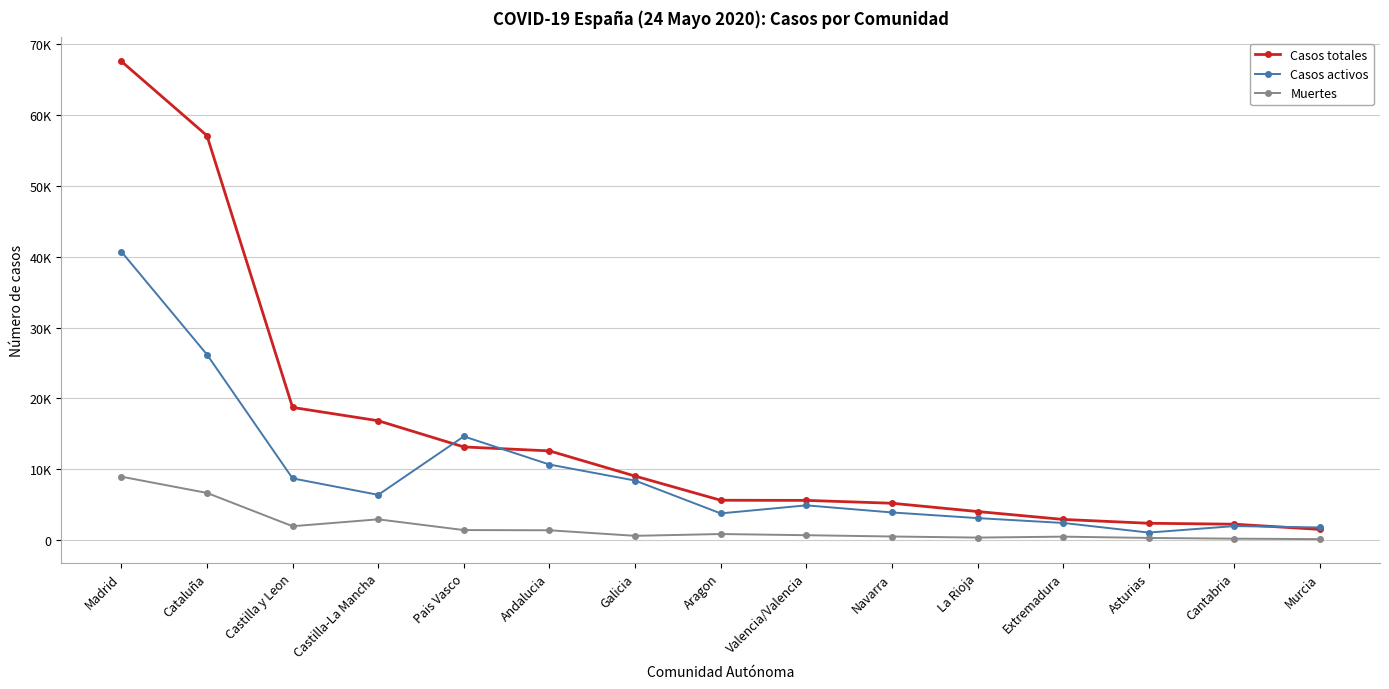

At which label does Casos activos reach its peak?

Madrid